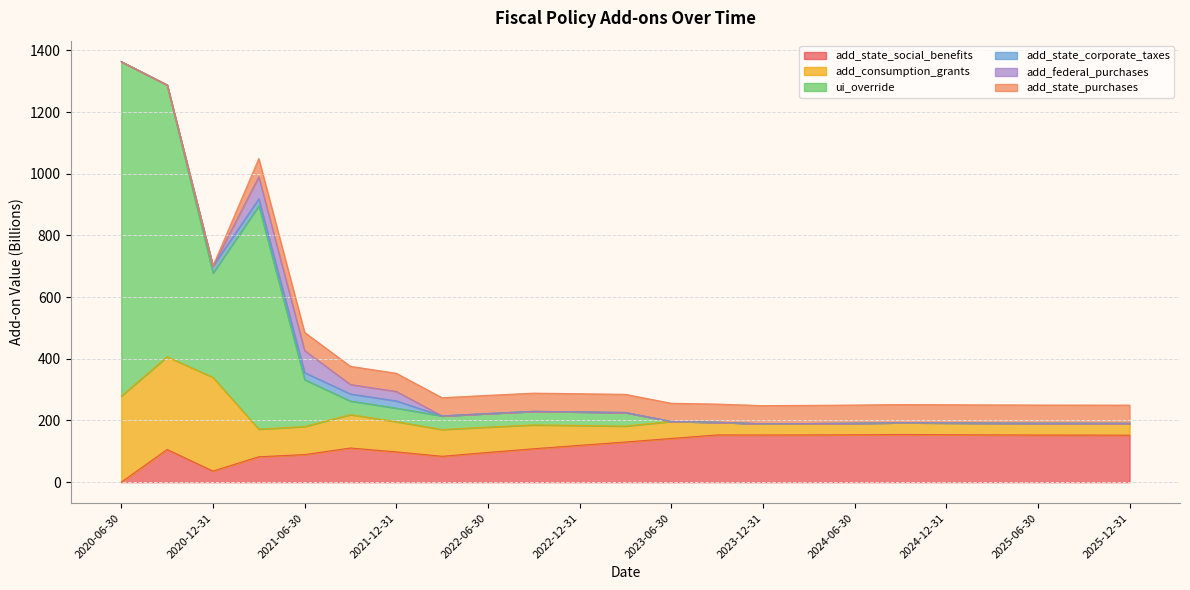

True or false: ui_override and add_state_corporate_taxes cross at least once.

False